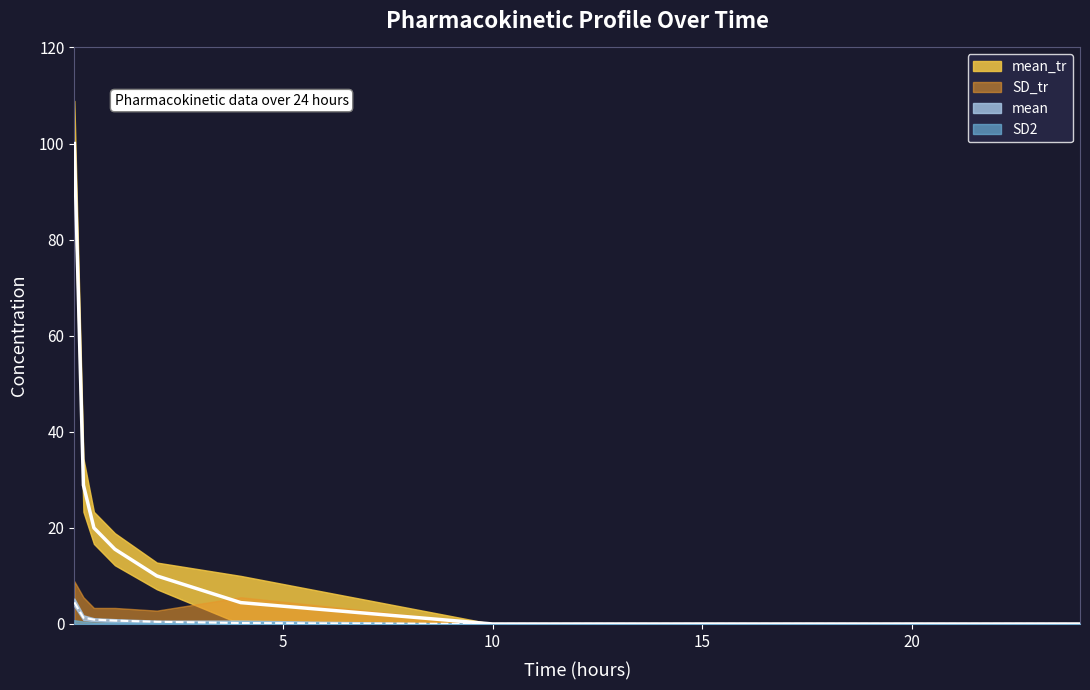

Is the value of mean_tr line at 5 greater than the value of mean line at 15?

Yes